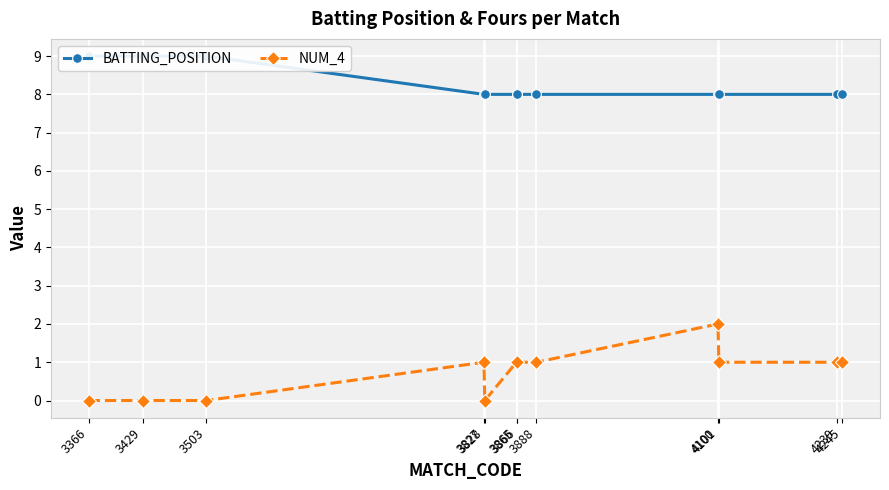

Reading left to right, extract all data points from this chart.

BATTING_POSITION: 3366=9	3429=9	3503=9	3827=8	3828=8	3865=8	3866=8	3888=8	4100=8	4101=8	4239=8	4245=8
NUM_4: 3366=0	3429=0	3503=0	3827=1	3828=0	3865=1	3866=1	3888=1	4100=2	4101=1	4239=1	4245=1